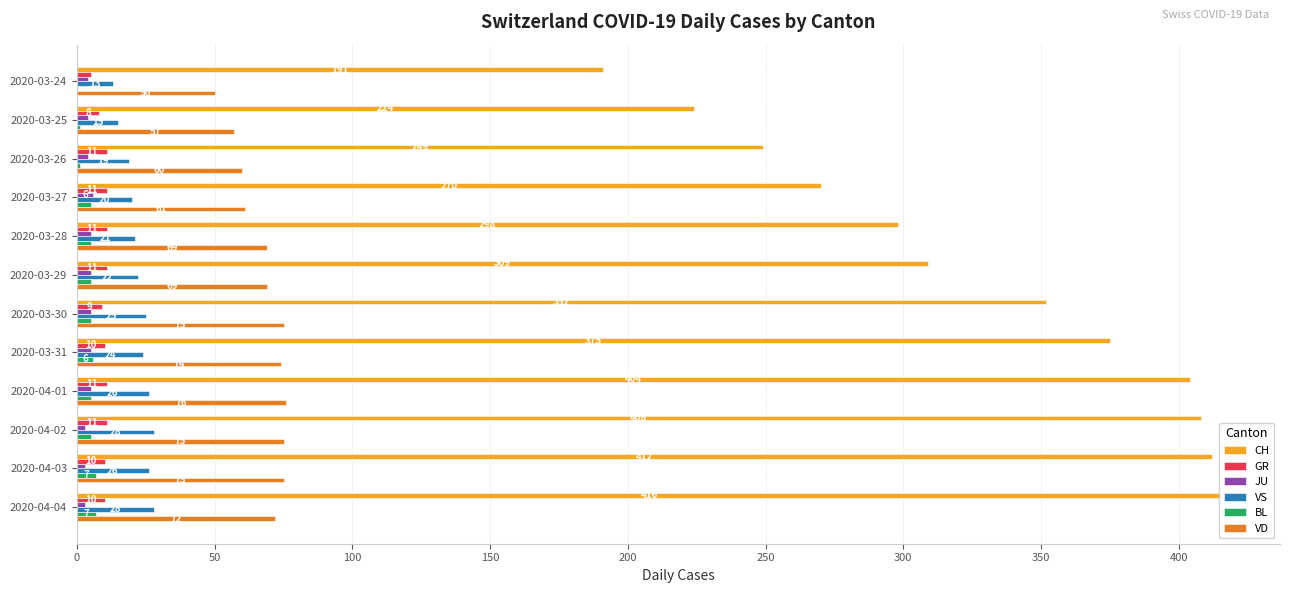

What is the spread (max minus min) of values at 2020-03-30?

347